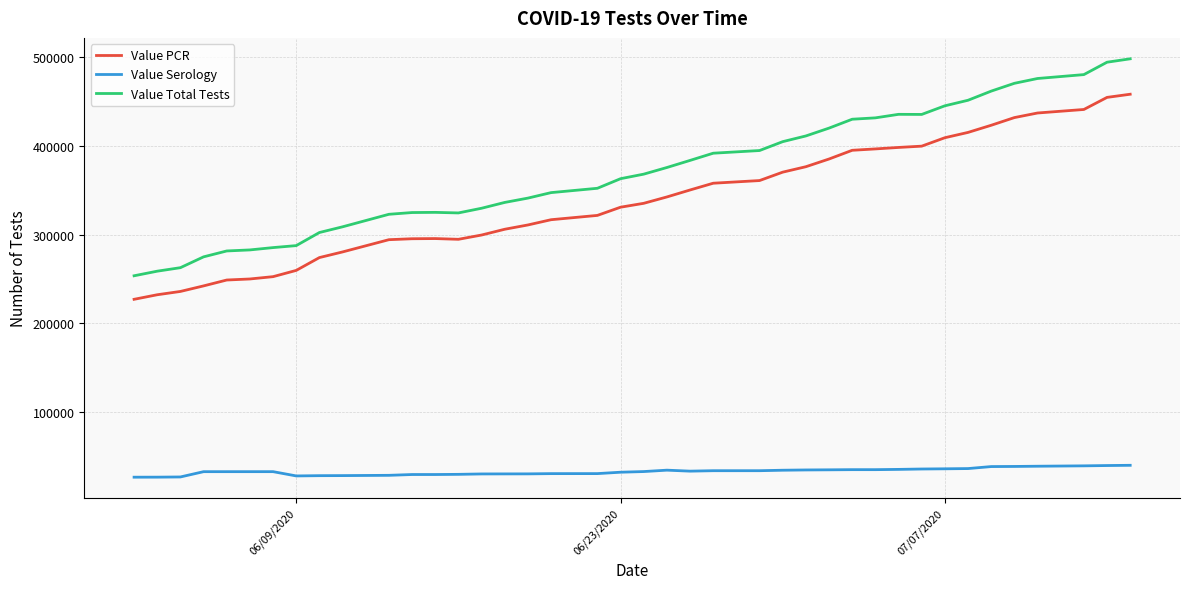

Which series has the largest range (max minus min)?

Value Total Tests